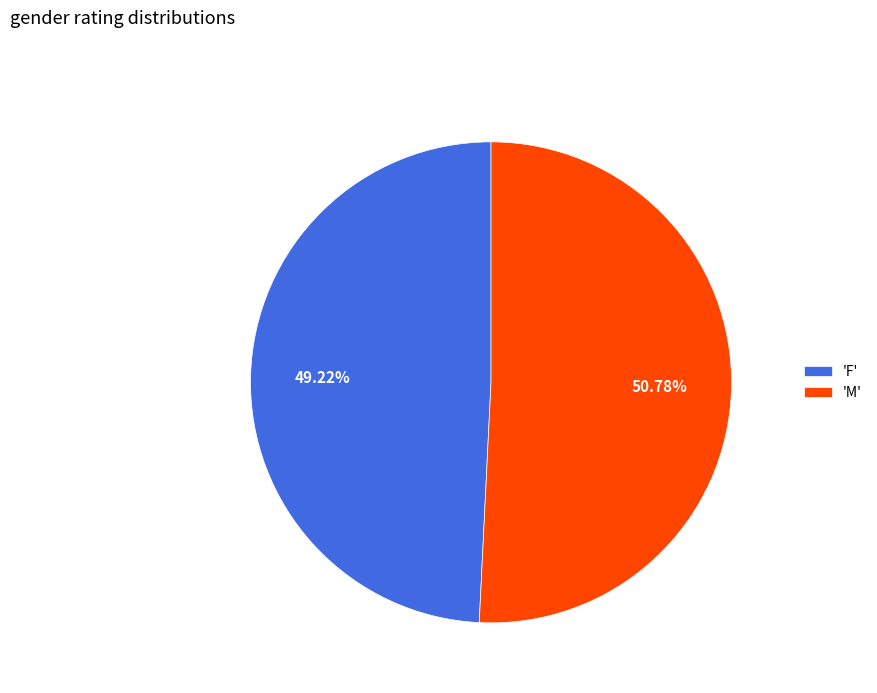

How many slices are in this pie chart?

2